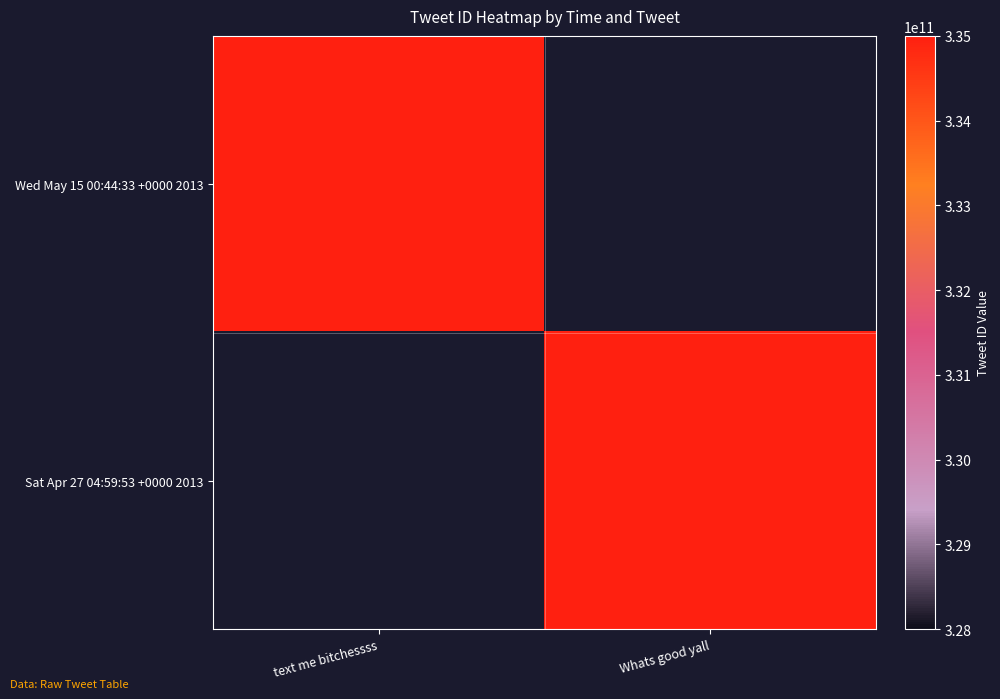

At text me bitchessss, list the series in order from largest to smallest.

Wed May 15 00:44:33 +0000 2013, Sat Apr 27 04:59:53 +0000 2013